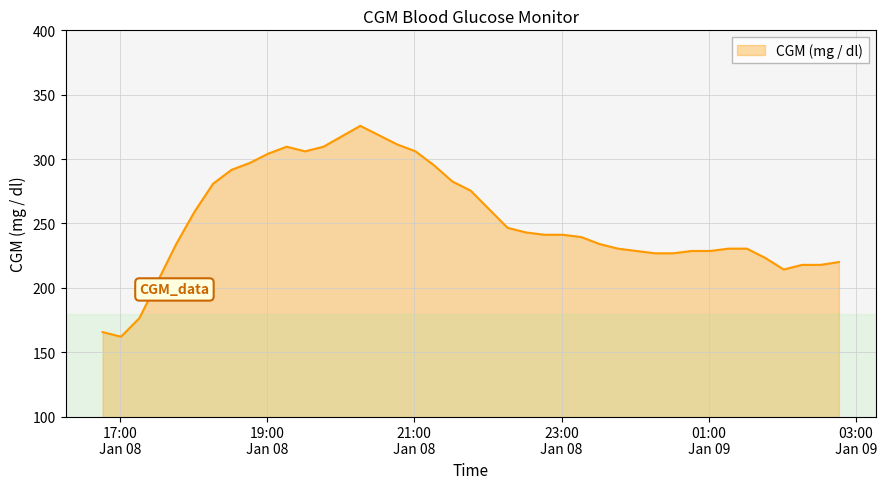

What is the difference between the maximum and minimum values?

163.8